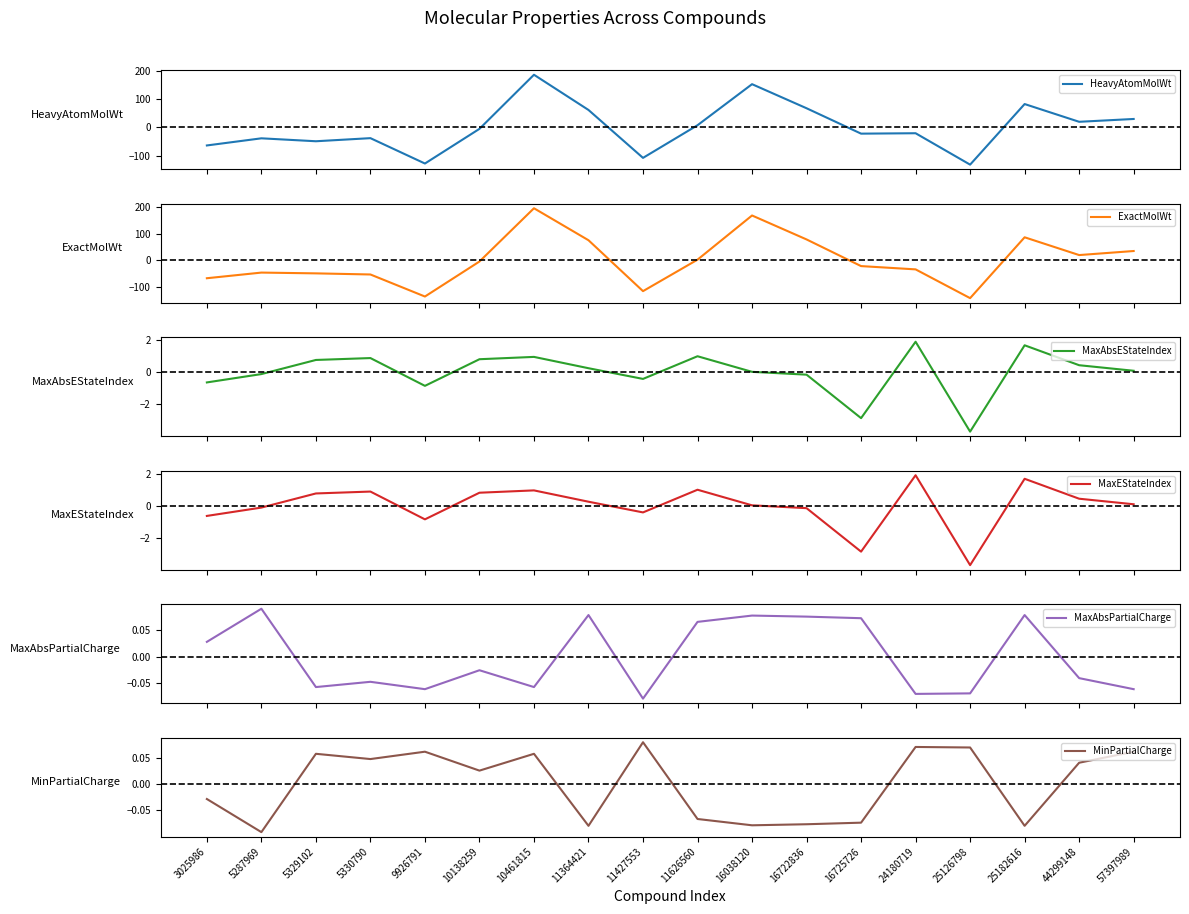

How many data points does each series have?

18